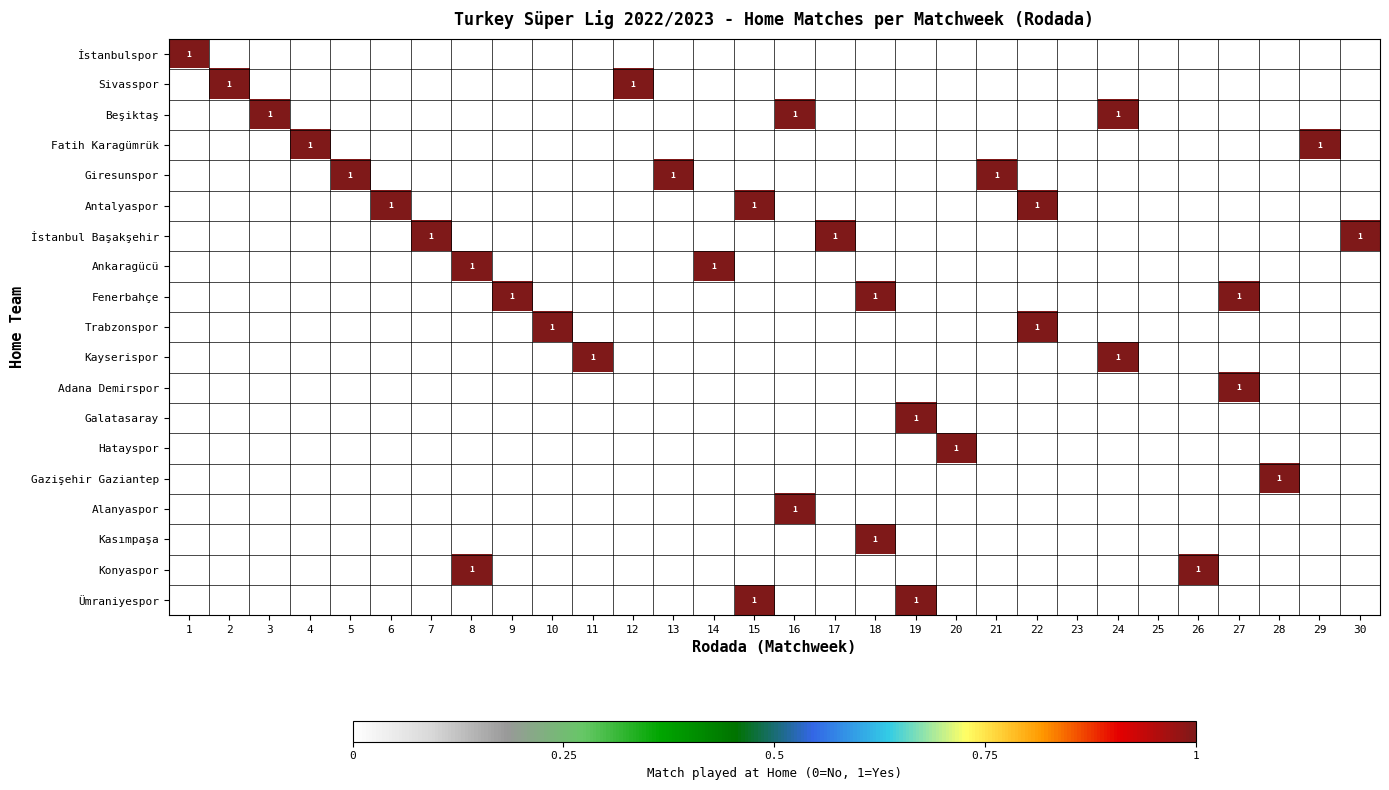

The Sivasspor series shows 2 at 12. True or false?

False